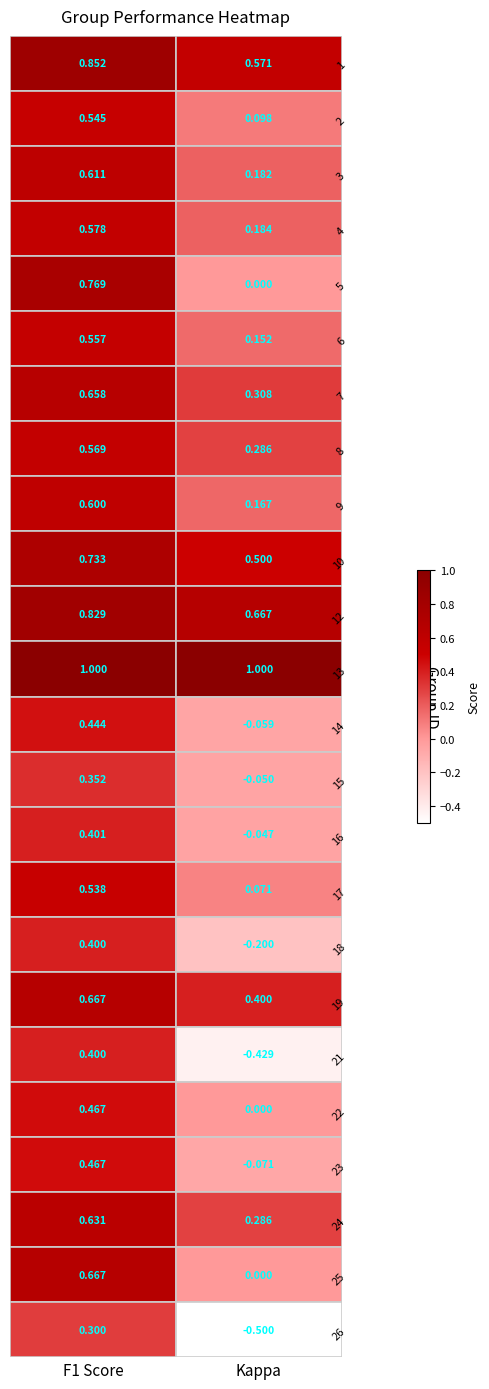

Which category has the lowest value in the 12 series?

Kappa